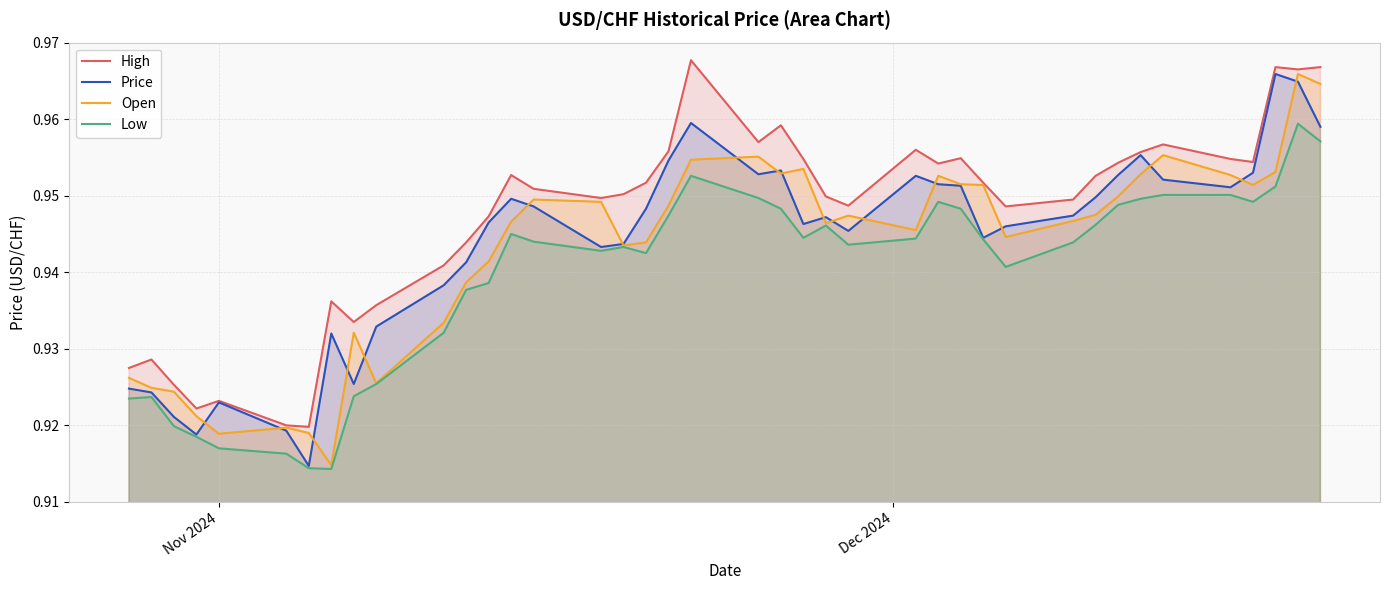

Which series has the largest total across all categories?

High